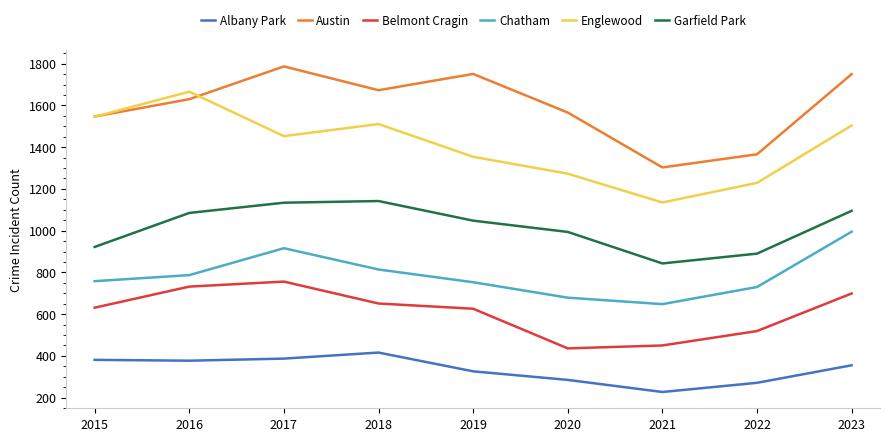

Which series has the largest total across all categories?

Austin